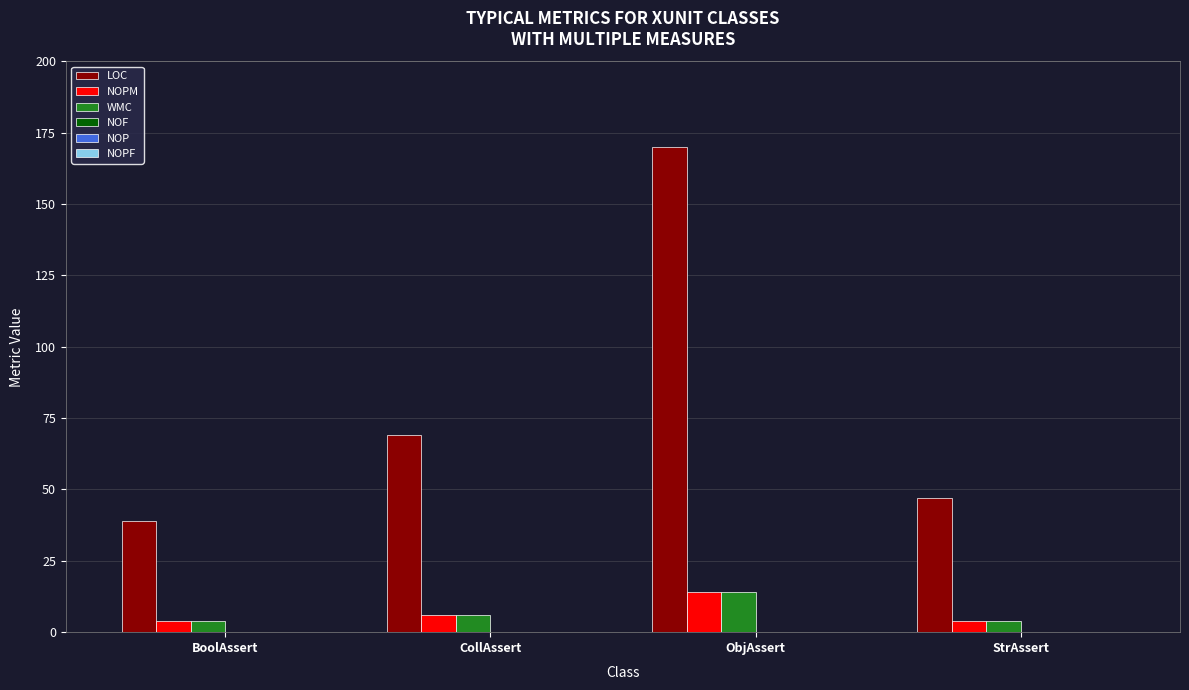

What is the difference between the second highest and minimum values in the WMC series?

2